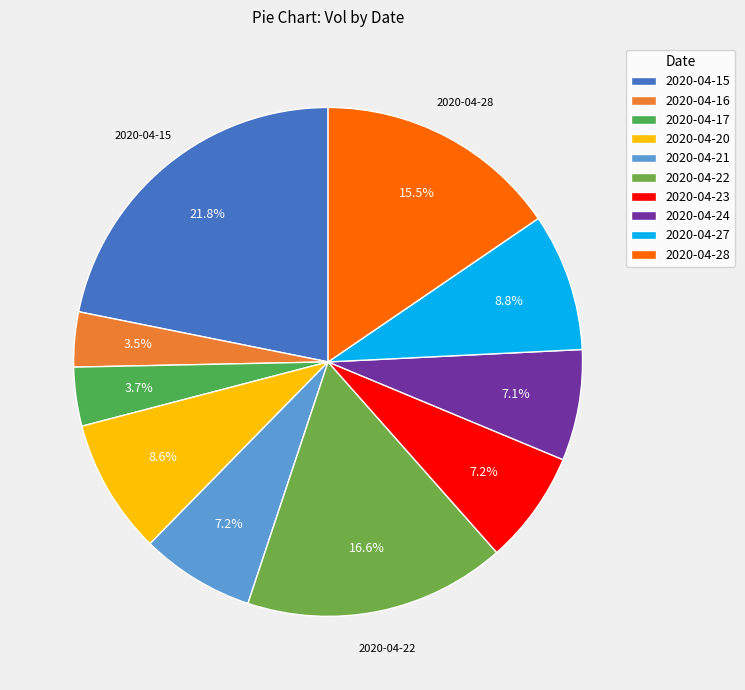

To the nearest percent, what portion does 2020-04-15 represent?

22%